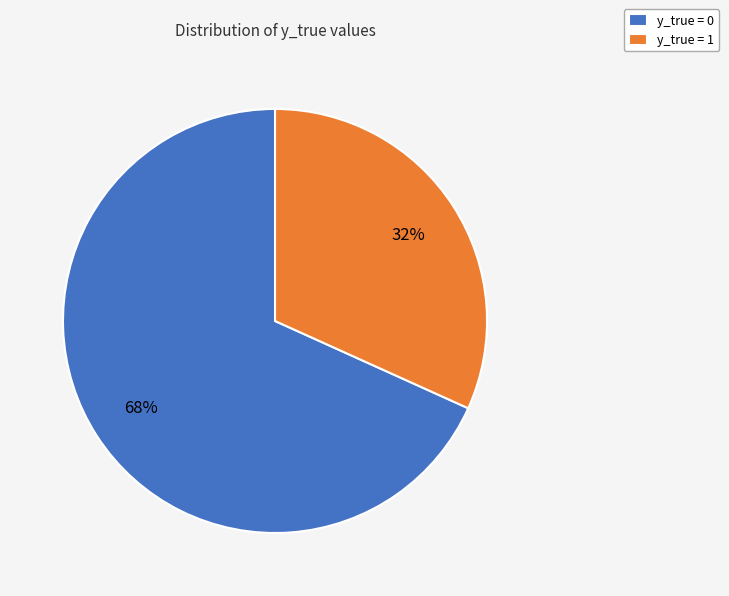

Does y_true = 0 account for over 50% of the chart?

Yes